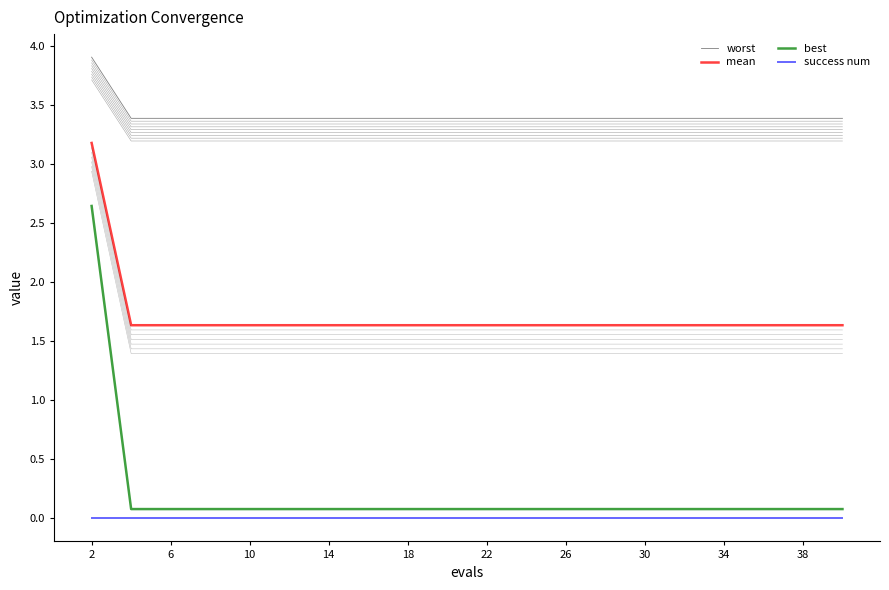

Which series has the widest spread of values?

best